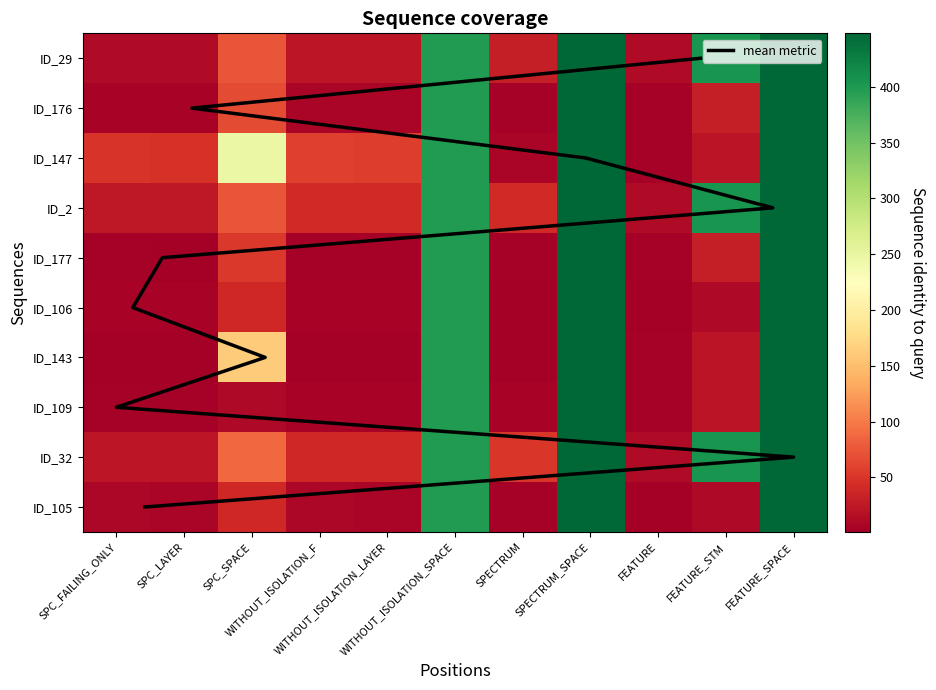

Reading left to right, what are all the values shown in this chart?

ID_29: 13	13	73	23	23	399	30	448	13	405	448
ID_176: 6	6	66	7	7	399	3	448	4	29	448
ID_147: 49	48	246	58	56	399	7	448	3	21	448
ID_2: 24	24	73	40	40	399	40	448	13	405	448
ID_177: 3	2	52	4	4	399	3	448	4	29	448
ID_106: 6	5	38	6	5	399	1	448	2	11	448
ID_143: 1	1	163	2	2	399	2	448	3	21	448
ID_109: 4	3	11	6	6	399	5	448	3	21	448
ID_32: 23	23	87	38	38	399	51	448	13	405	448
ID_105: 8	7	39	8	7	399	3	448	2	11	448